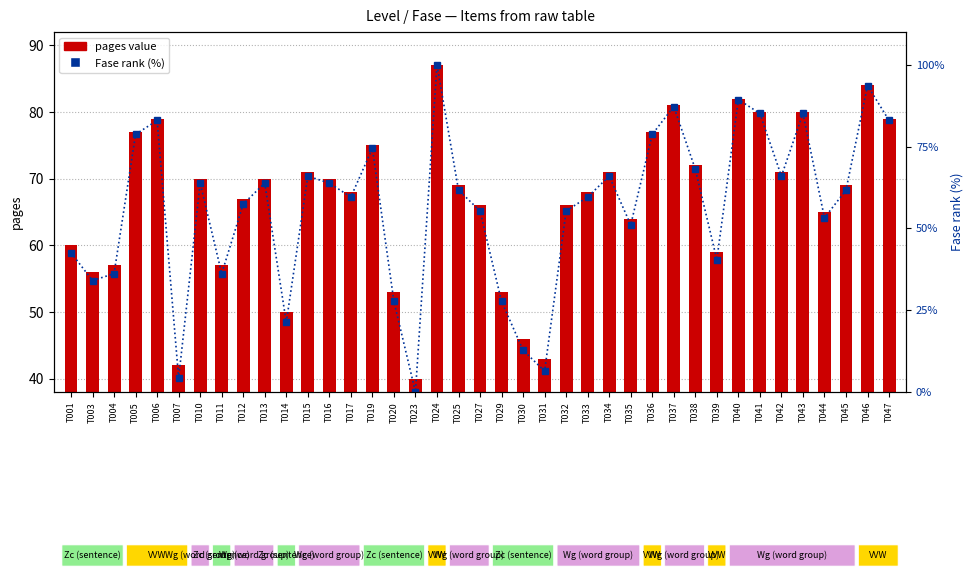

Reading left to right, what are all the values shown in this chart?

pages value: 60.0	56.0	57.0	77.0	79.0	42.0	70.0	57.0	67.0	70.0	50.0	71.0	70.0	68.0	75.0	53.0	40.0	87.0	69.0	66.0	53.0	46.0	43.0	66.0	68.0	71.0	64.0	77.0	81.0	72.0	59.0	82.0	80.0	71.0	80.0	65.0	69.0	84.0	79.0
Fase rank (normalised %): 42.6	34.0	36.2	78.7	83.0	4.3	63.8	36.2	57.4	63.8	21.3	66.0	63.8	59.6	74.5	27.7	0.0	100.0	61.7	55.3	27.7	12.8	6.4	55.3	59.6	66.0	51.1	78.7	87.2	68.1	40.4	89.4	85.1	66.0	85.1	53.2	61.7	93.6	83.0